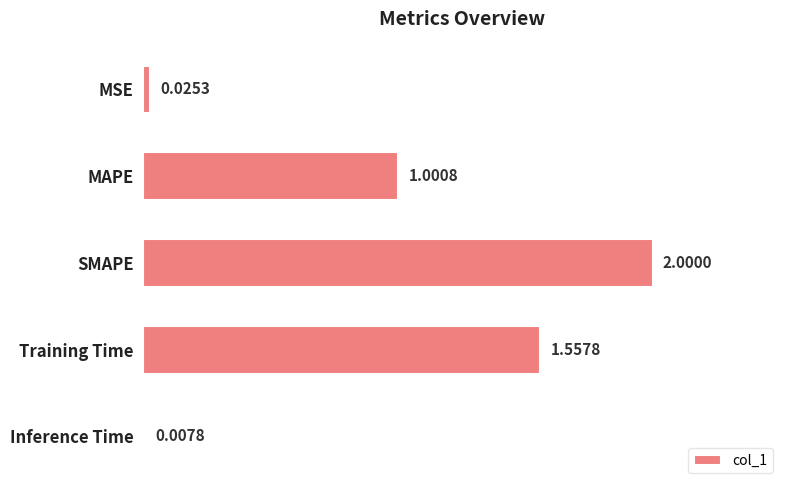

What is the difference between the maximum and minimum values?

2.0